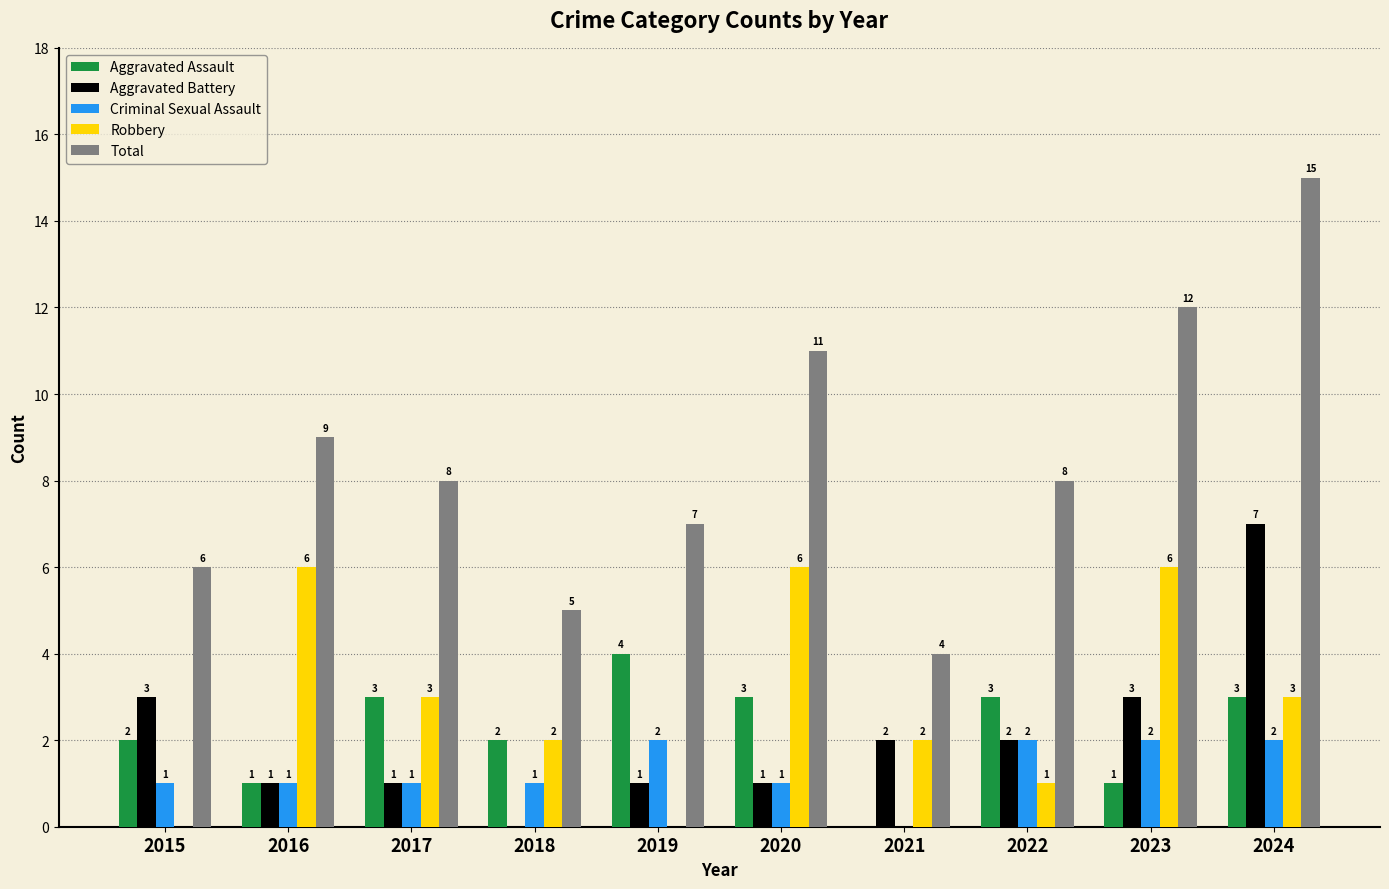

At which category is the sum across all series the highest?

2024